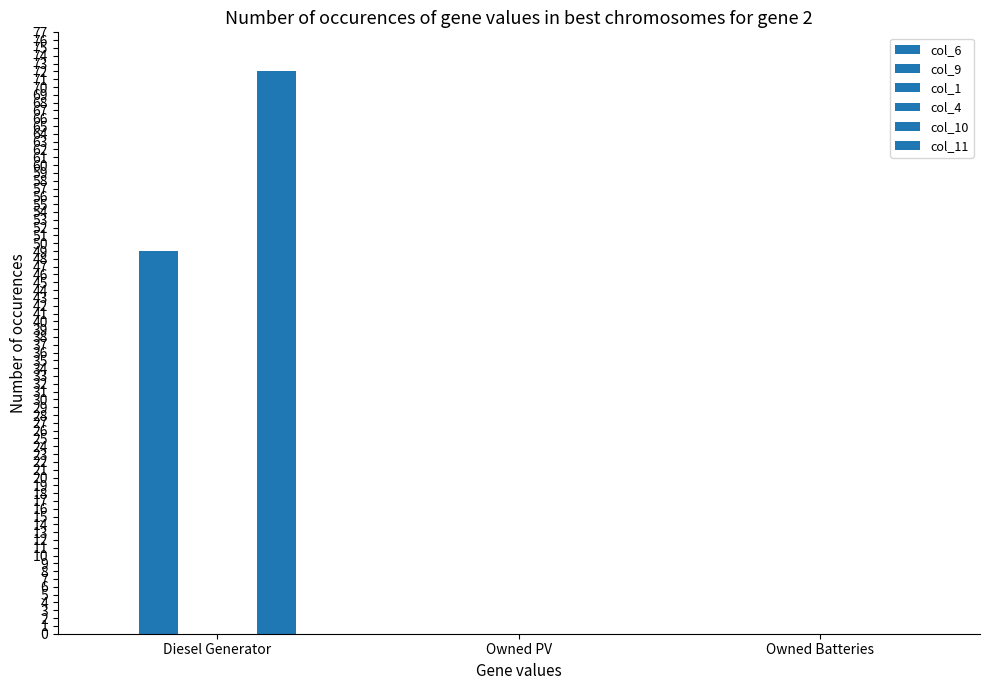

What is the label of the 1st bar from the left?

Diesel Generator